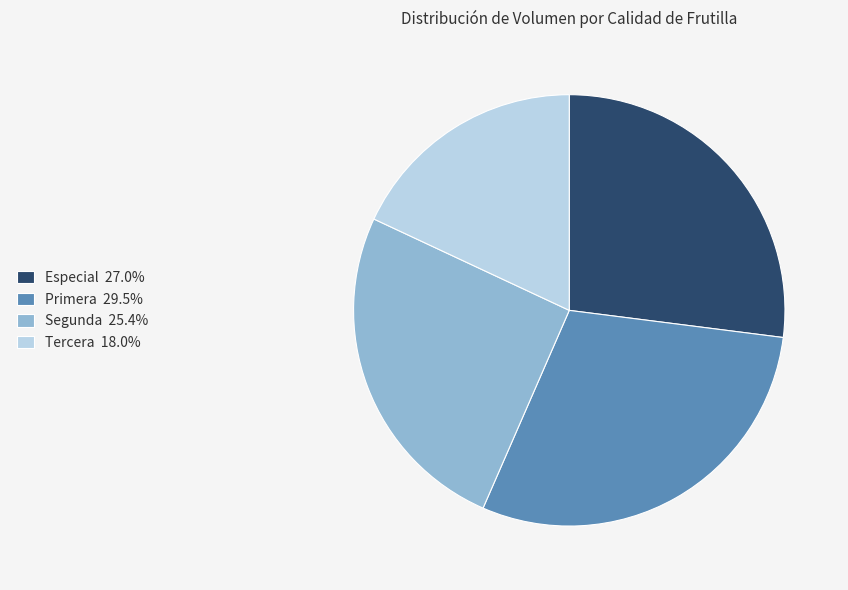

Do Tercera and Especial together represent more than half of the pie?

No